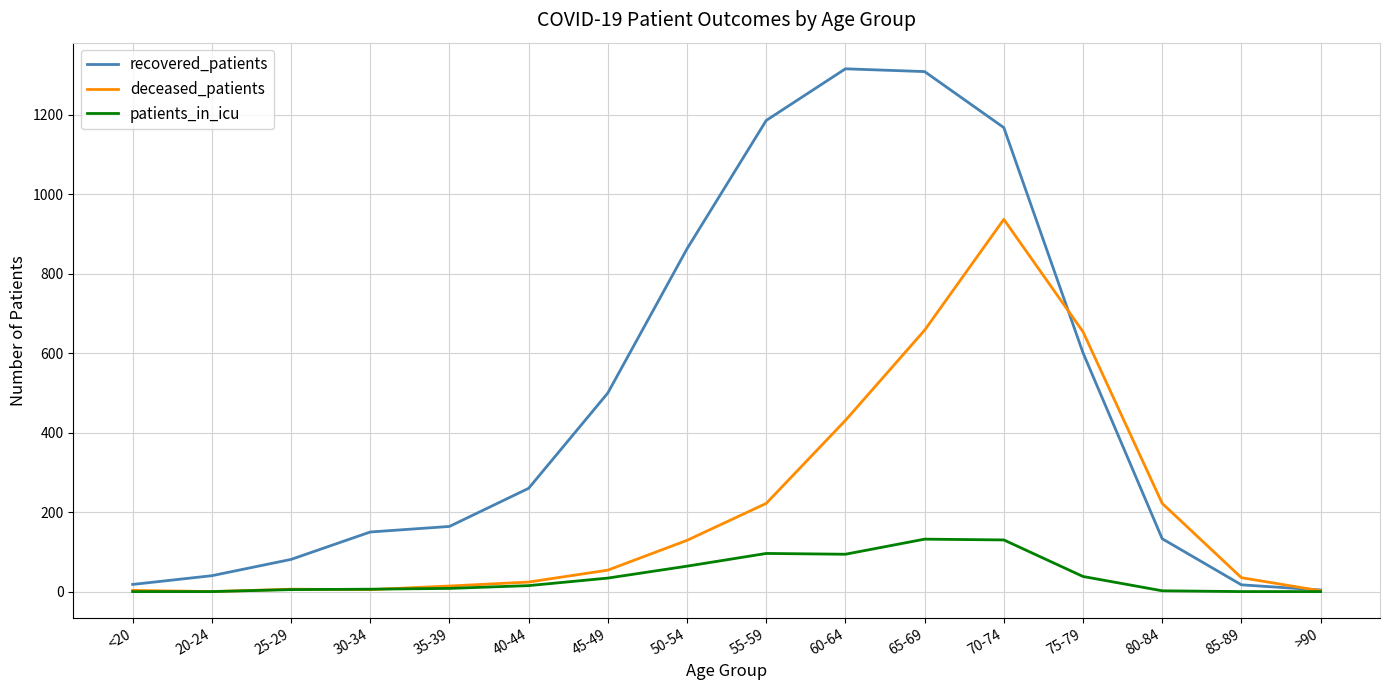

Rank the series by their average value, from lowest to highest.

patients_in_icu, deceased_patients, recovered_patients